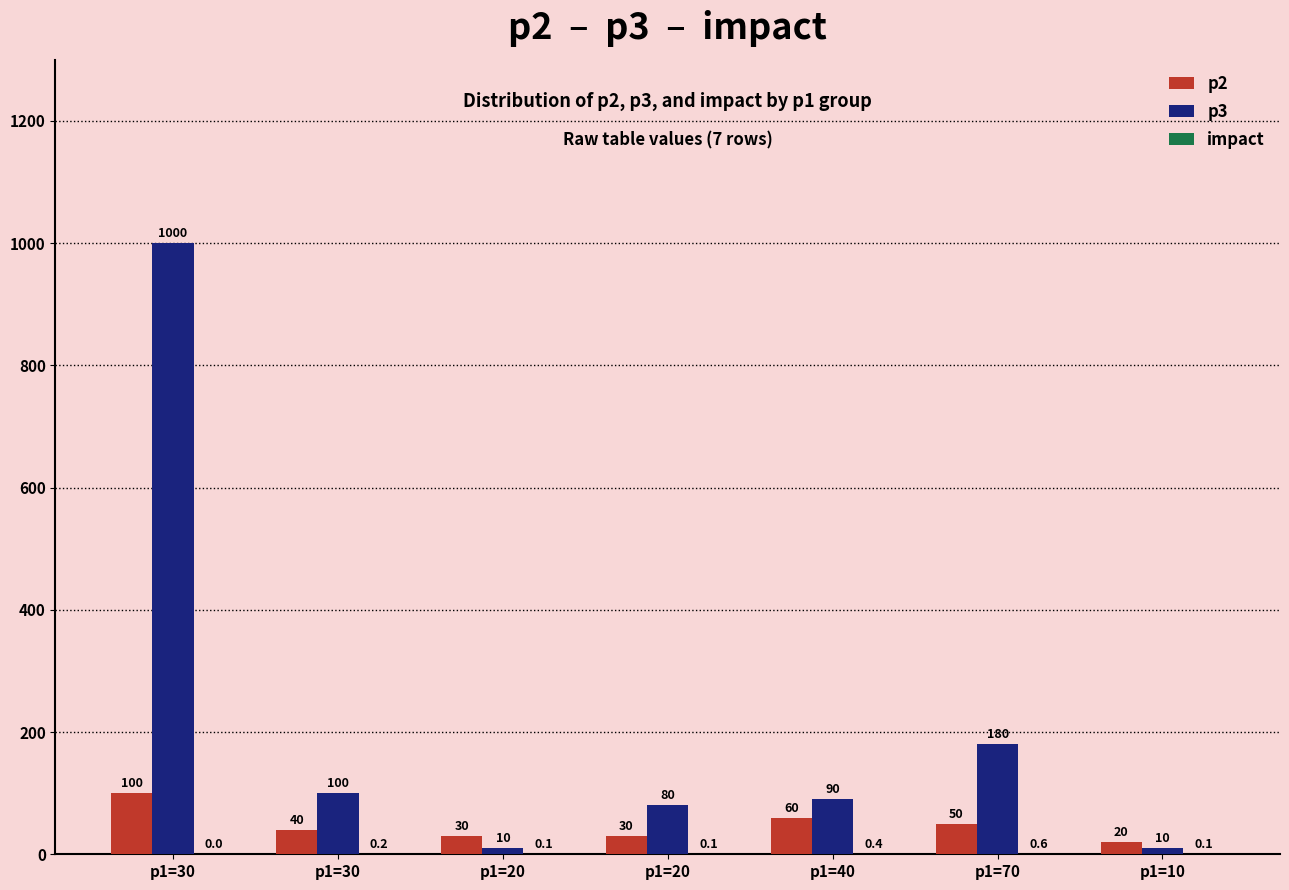

Reading right to left, what are all the values shown in this chart?

p2: 20.0	50.0	60.0	30.0	30.0	40.0	100.0
p3: 10.0	180.0	90.0	80.0	10.0	100.0	1000.0
impact: 0.1	0.6	0.4	0.1	0.1	0.2	0.0